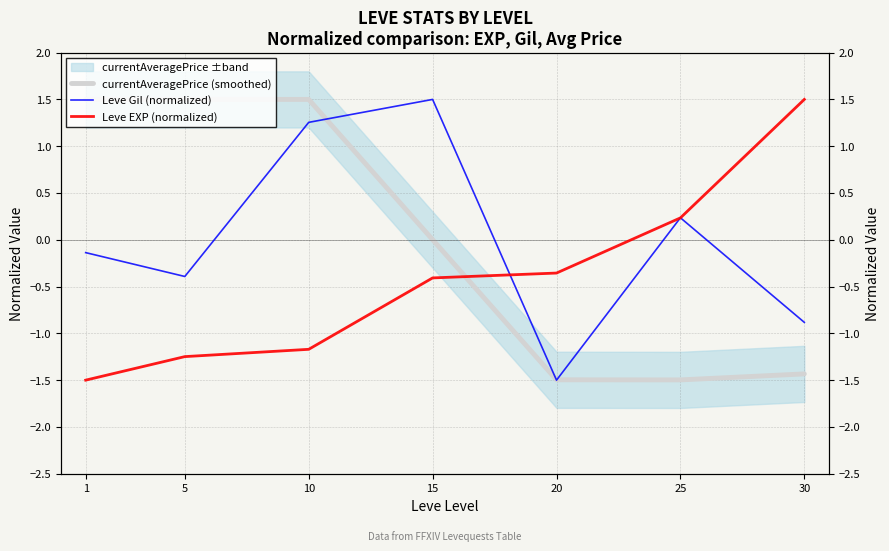

The Leve EXP (normalized) series shows 1.5 at 30. True or false?

True